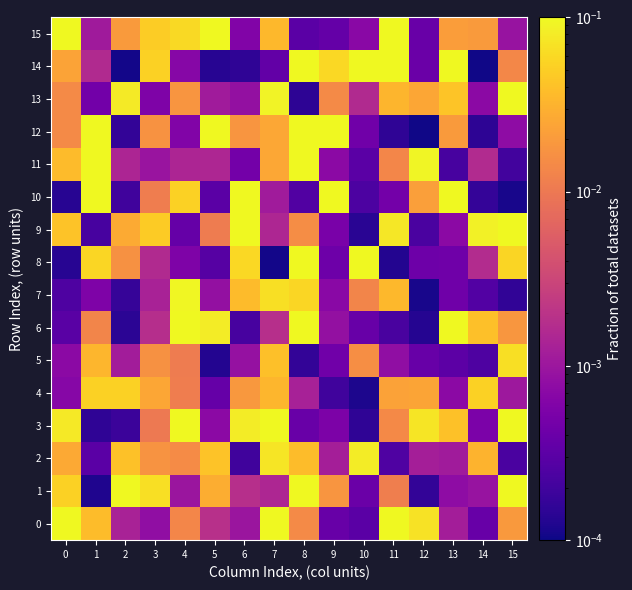

At which category is the sum across all series the highest?

8